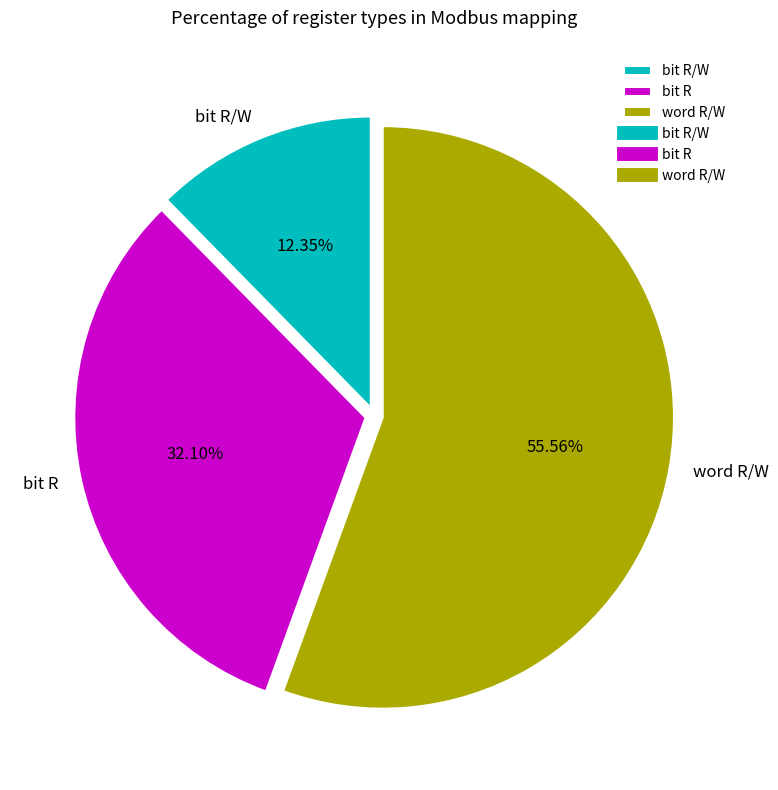

Which has a higher value, word R/W or bit R/W?

word R/W